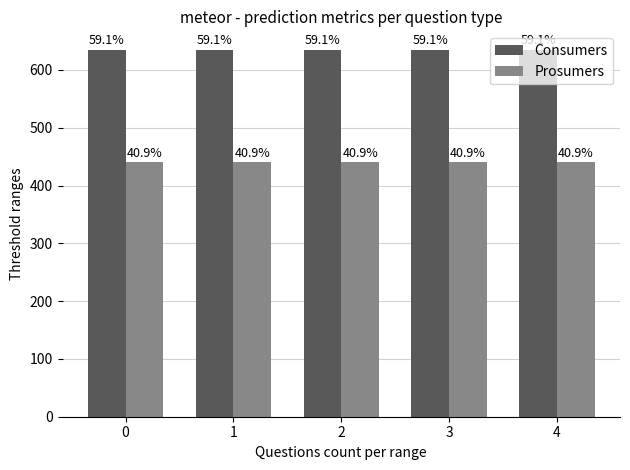

How many bars are there in total?

10